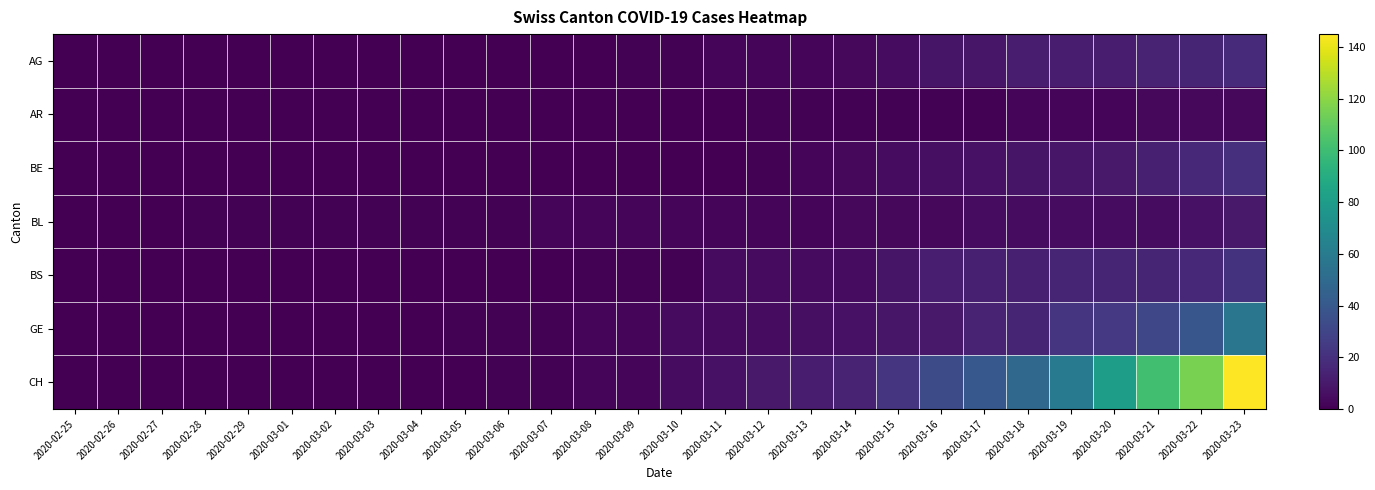

Between 2020-03-09 and 2020-03-15, which series saw the biggest shift?

CH